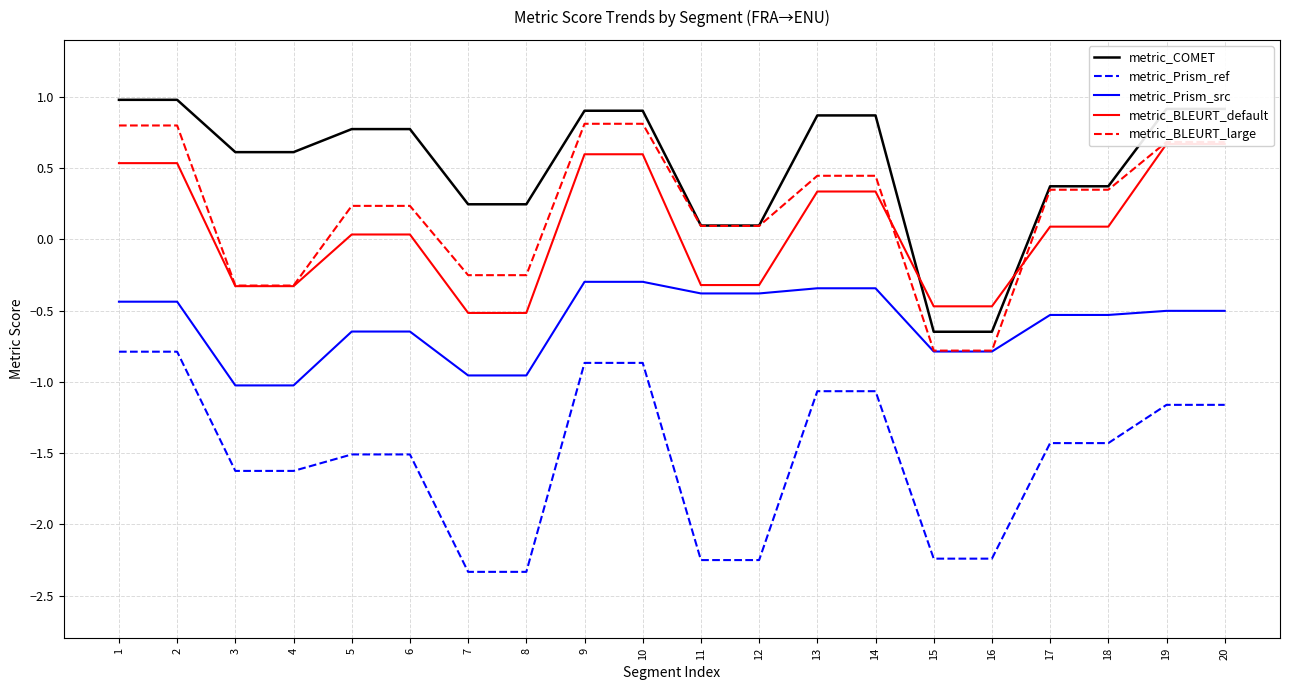

At how many categories does at least one series exceed 0?

18